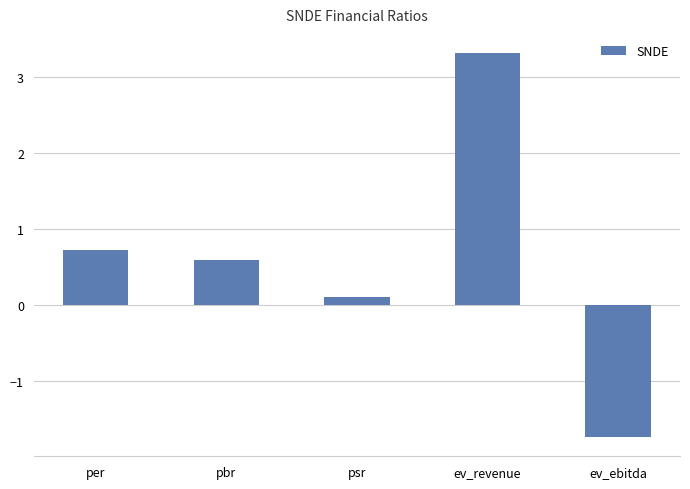

At which label does the data first exceed 0?

per